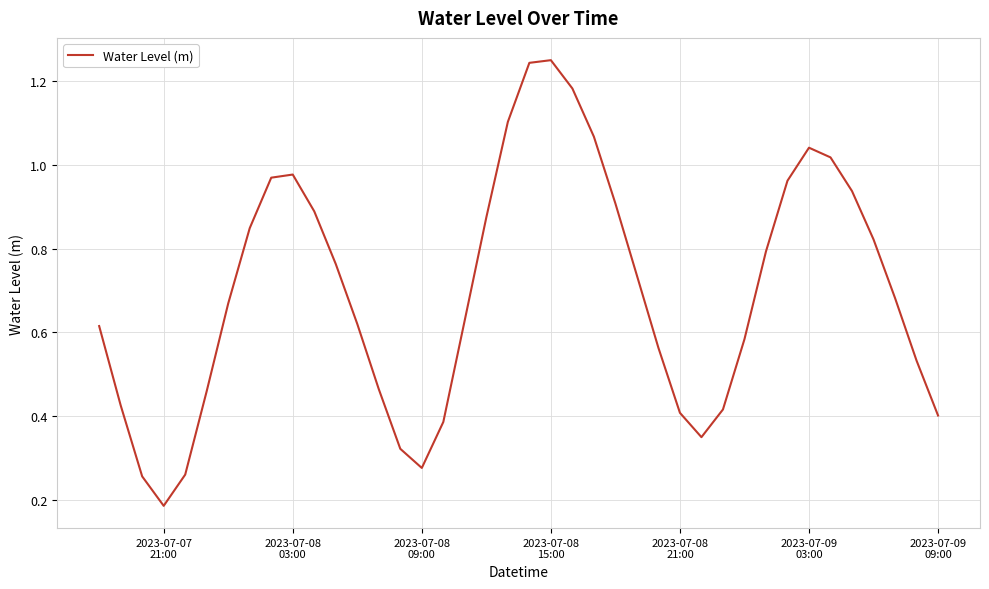

Reading left to right, what are all the values shown in this chart?

0.6	0.4	0.3	0.2	0.3	0.5	0.7	0.8	1.0	1.0	0.9	0.8	0.6	0.5	0.3	0.3	0.4	0.6	0.9	1.1	1.2	1.3	1.2	1.1	0.9	0.7	0.6	0.4	0.3	0.4	0.6	0.8	1.0	1.0	1.0	0.9	0.8	0.7	0.5	0.4